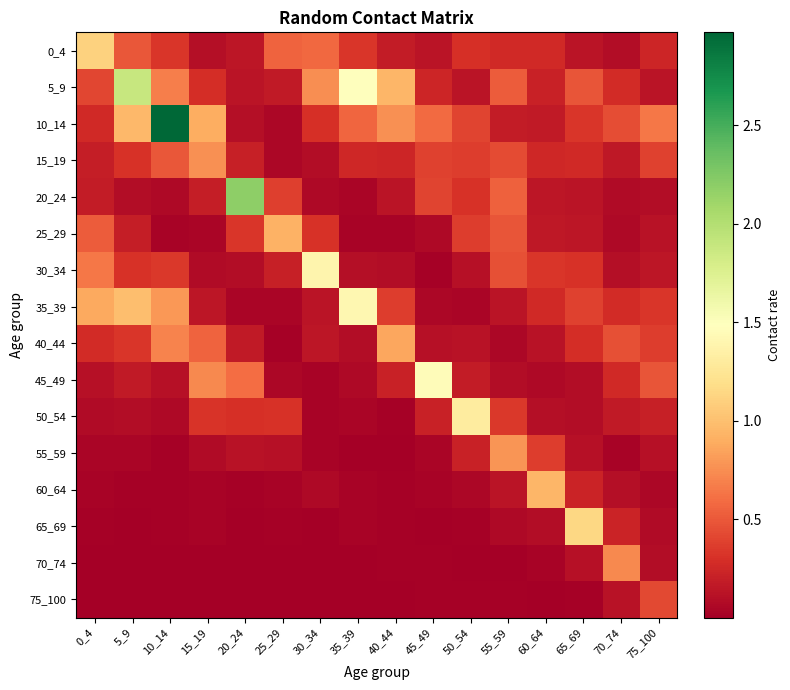

At how many categories does at least one series exceed 1?

9